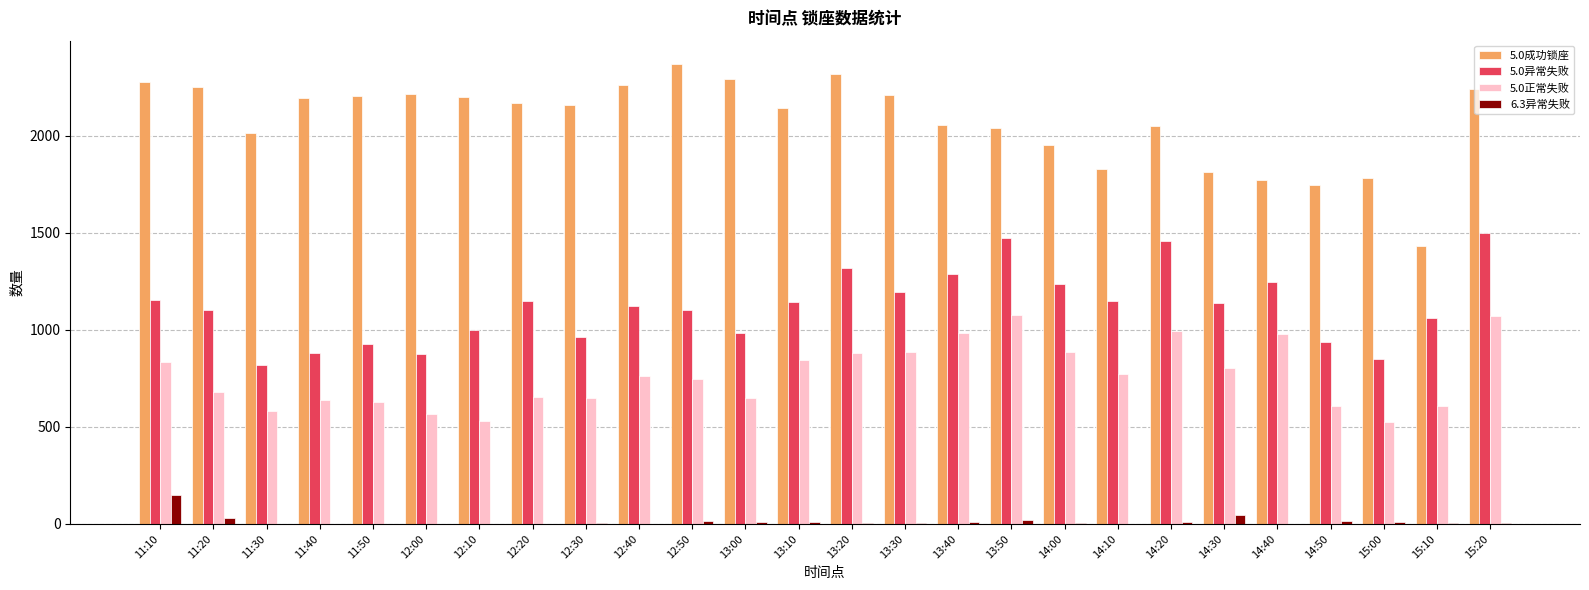

At which label does 5.0异常失败 first exceed 1137?

11:10